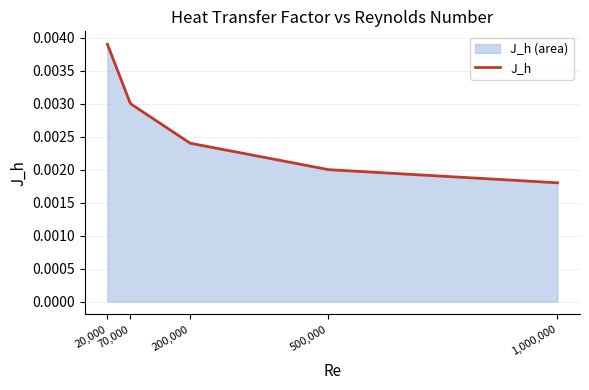

Count the values in the range 0 to 1.

300